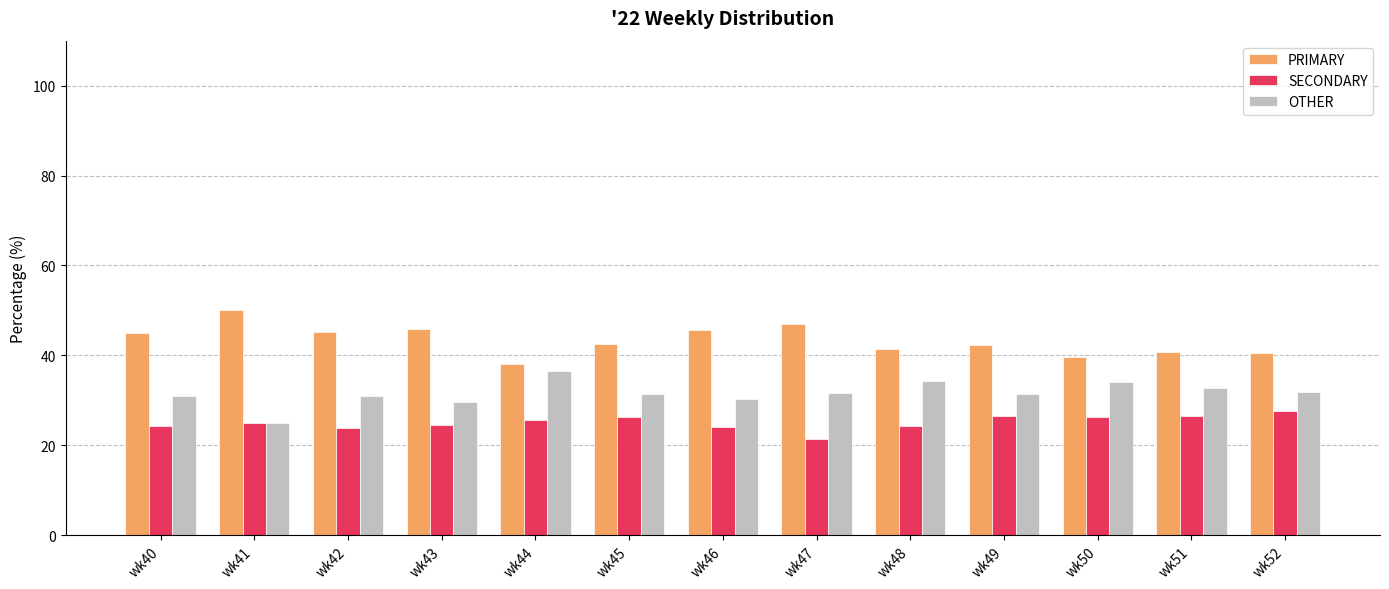

Which series has the largest total across all categories?

PRIMARY